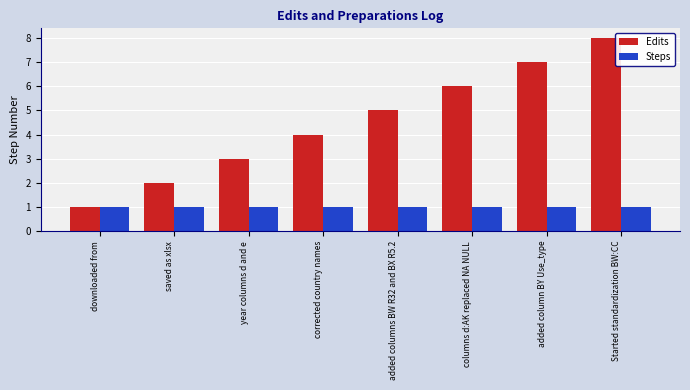

Reading right to left, what are all the values shown in this chart?

Edits: Started standardization BW:CC=8	added column BY Use_type=7	columns d:AK replaced NA NULL=6	added columns BW R32 and BX R5.2=5	corrected country names=4	year columns d and e=3	saved as xlsx=2	downloaded from=1
Steps: Started standardization BW:CC=1	added column BY Use_type=1	columns d:AK replaced NA NULL=1	added columns BW R32 and BX R5.2=1	corrected country names=1	year columns d and e=1	saved as xlsx=1	downloaded from=1